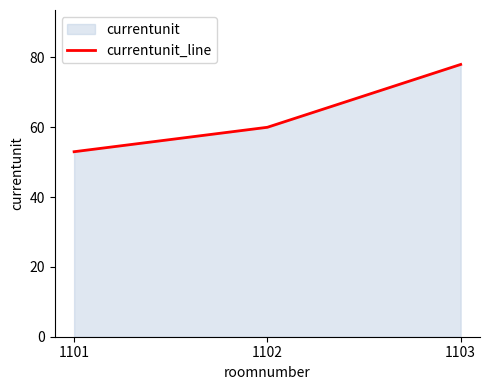

At which category does the chart reach its peak across all series?

1103